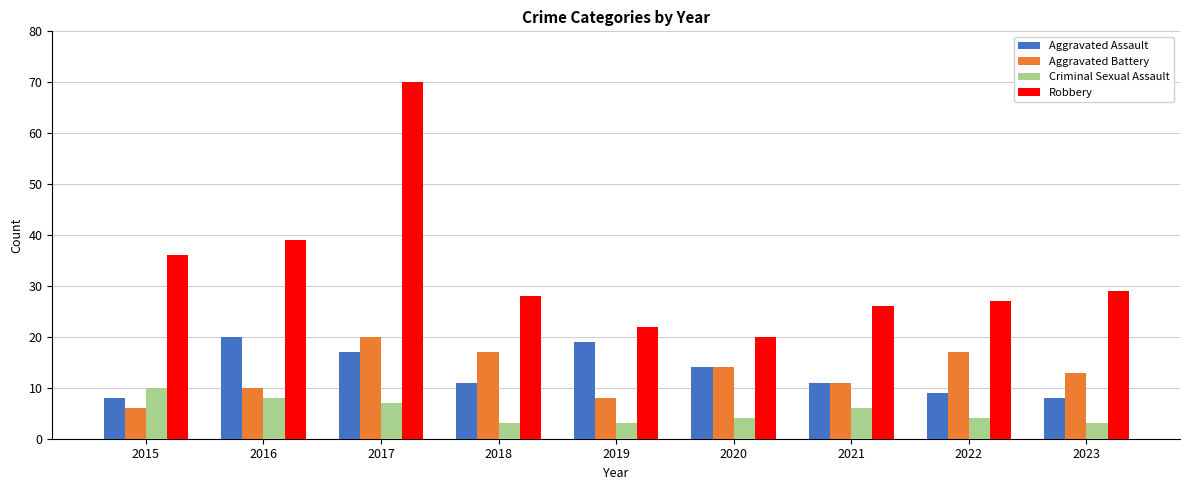

What is the value of the Robbery bar at the 4th from the left?

28